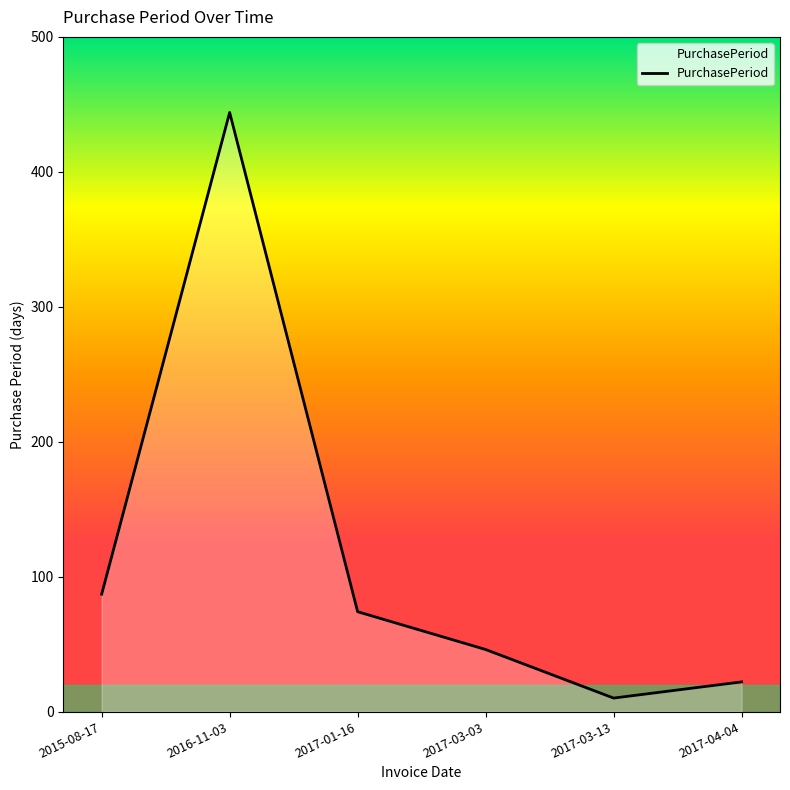

At which category does the chart reach its minimum across all series?

2017-03-13